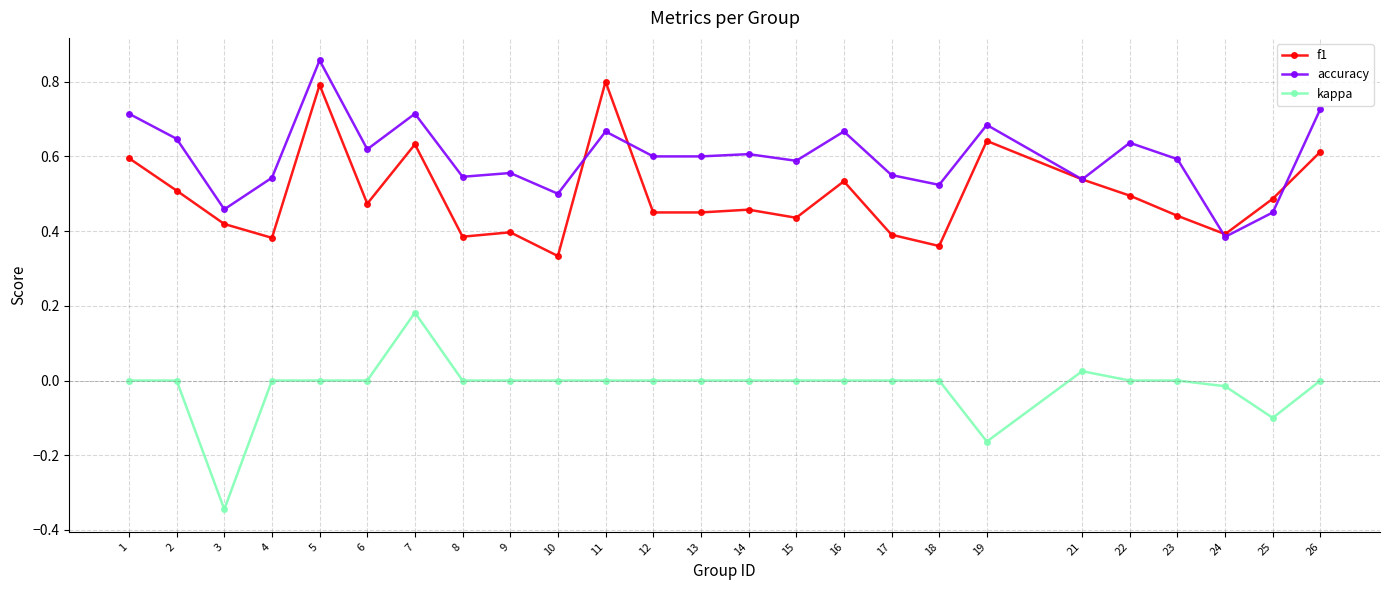

List the series in order of their overall mean, highest first.

accuracy, f1, kappa